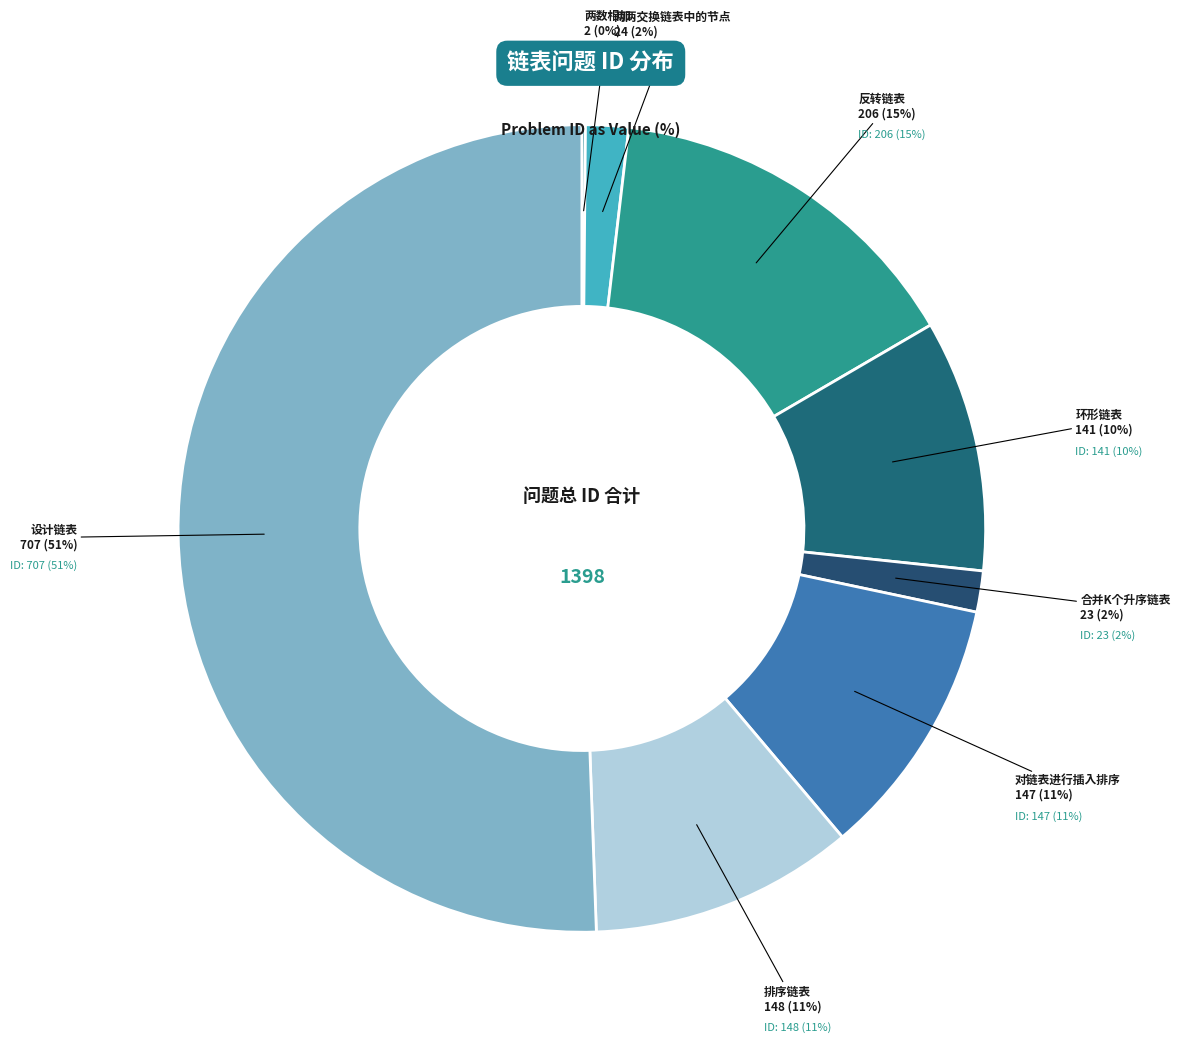

Which slice is the smallest?

两数相加